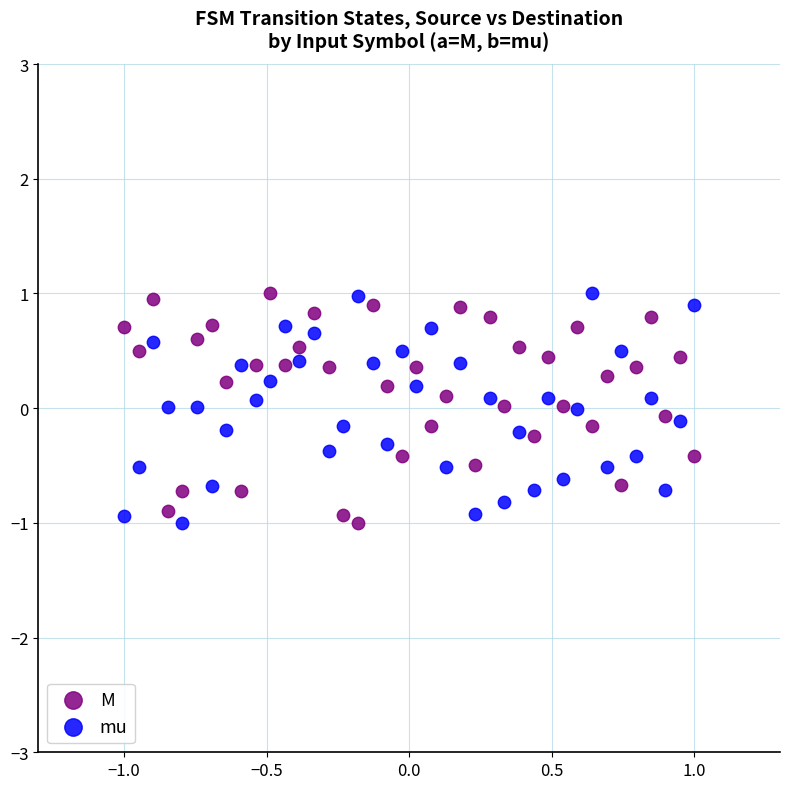

What is the X range (max minus min) for the scatter plot?

2.0